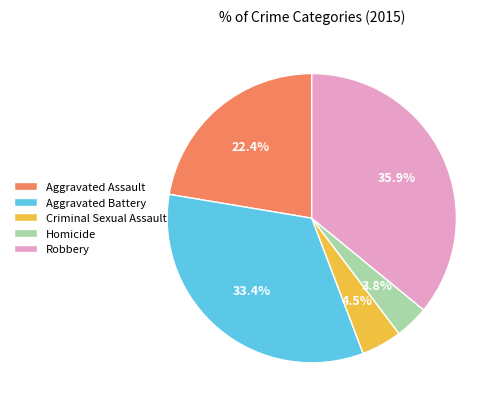

Approximately how many times larger is the value at Aggravated Assault compared to Robbery?

0.6